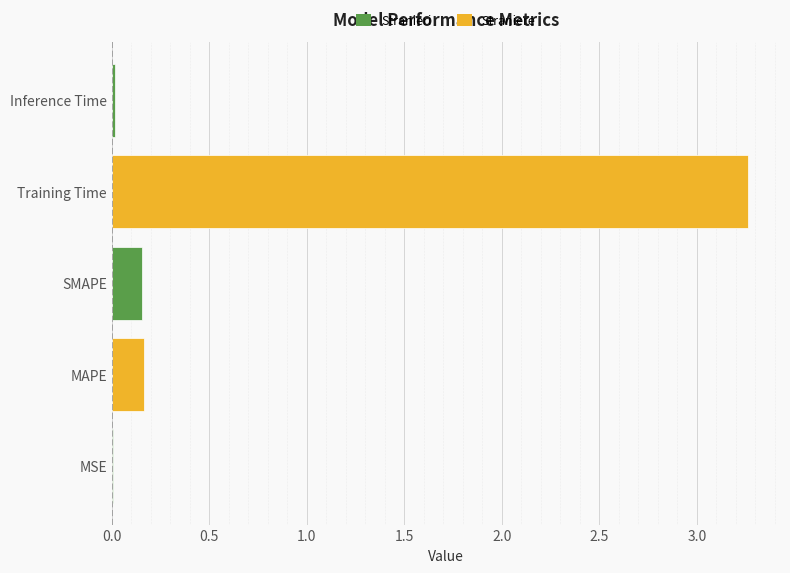

The value at MAPE is 0.3. True or false?

False